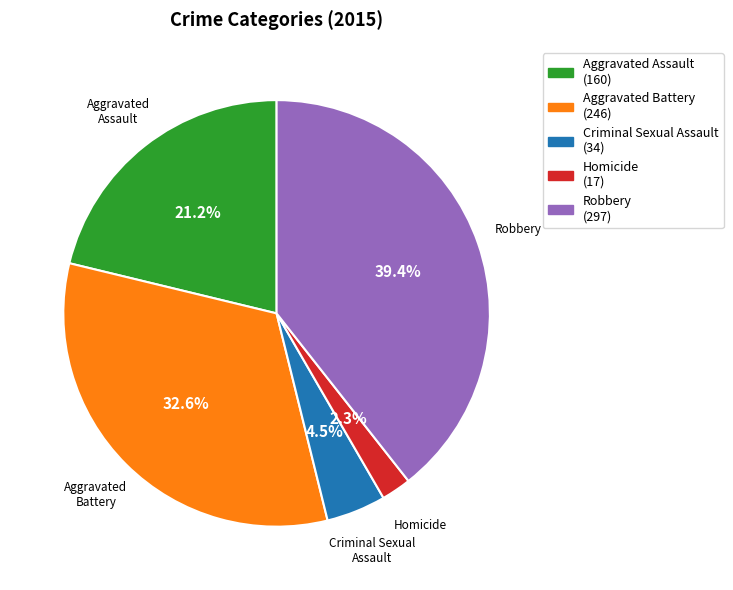

To the nearest percent, what is the combined percentage of Robbery and Homicide?

42%